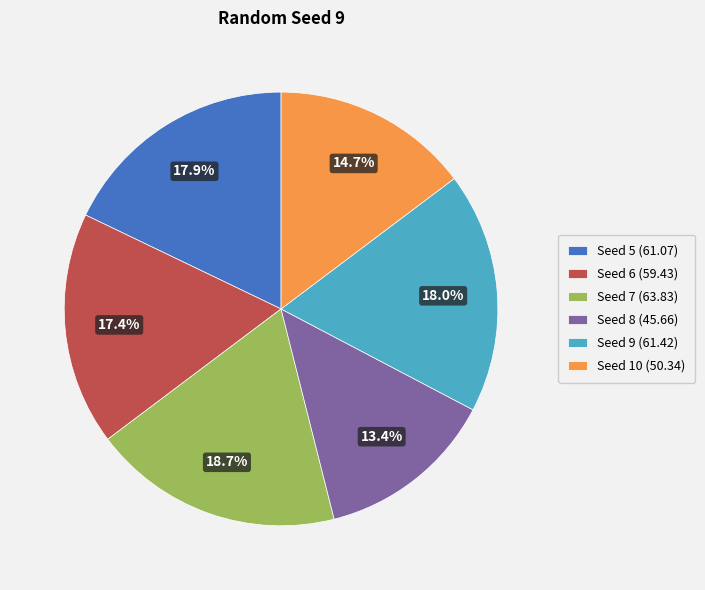

Combined, what portion of the pie is Seed 6 (59.43) and Seed 5 (61.07)?

35.3%